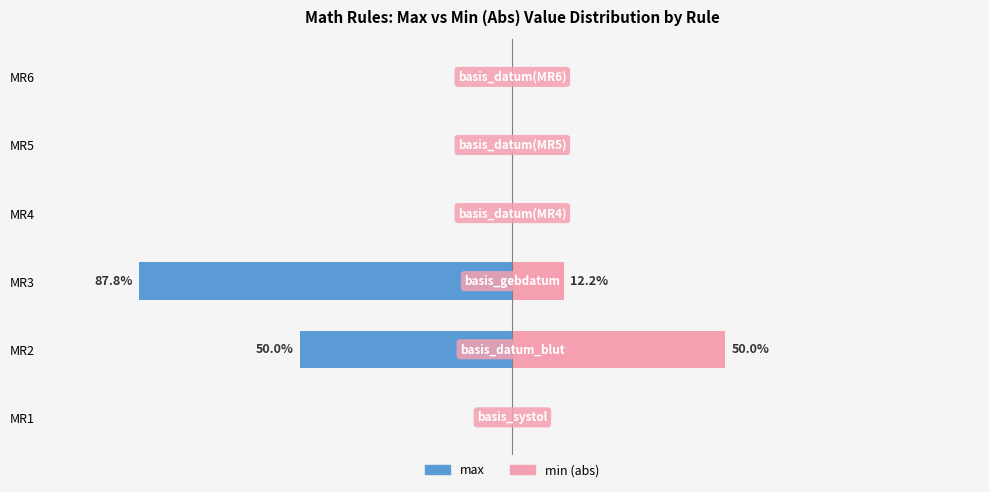

The max series shows 44.4 at MR1. True or false?

False